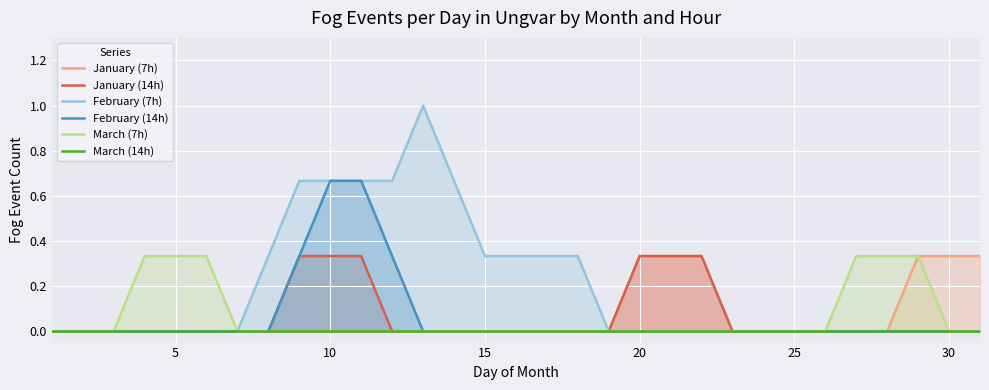

Rank the series by their maximum value, from lowest to highest.

March (14h), January (7h), January (14h), March (7h), February (14h), February (7h)